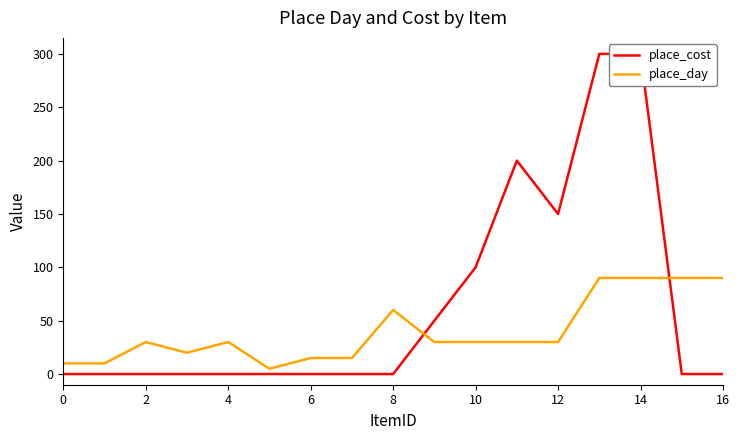

List the series in order of their peak value, lowest first.

place_day, place_cost